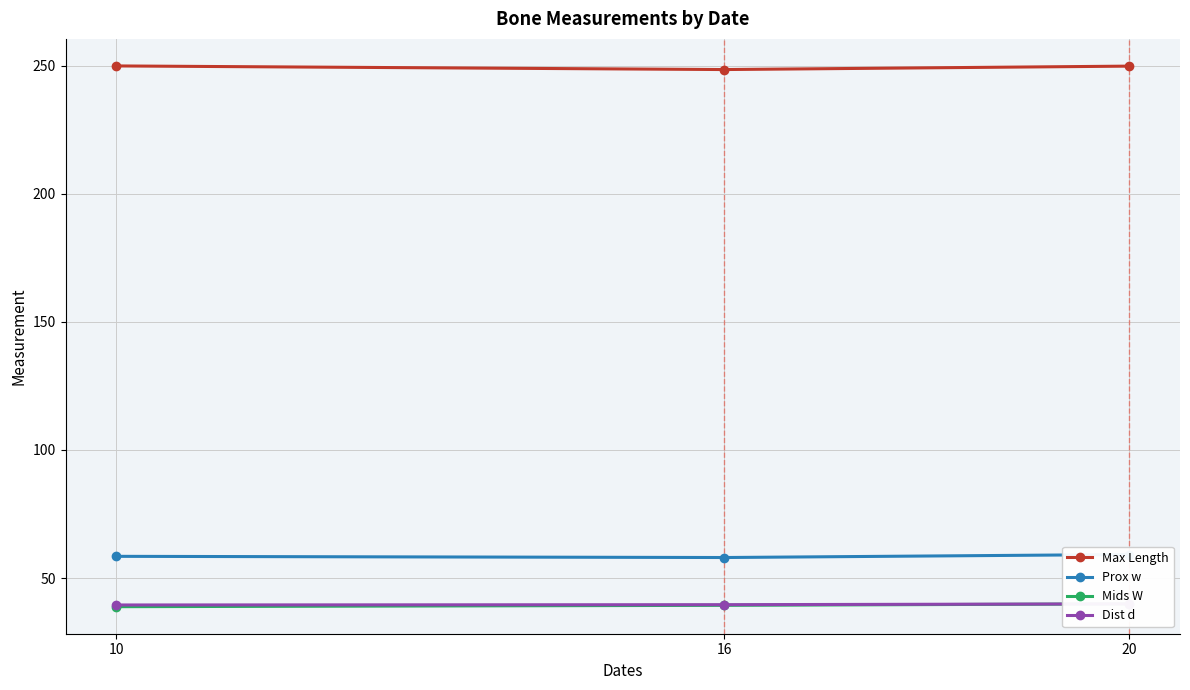

Reading right to left, extract all data points from this chart.

Max Length: 249.9	248.6	250.0
Prox w: 59.2	58.0	58.5
Mids W: 39.9	39.3	38.8
Dist d: 39.9	39.6	39.5